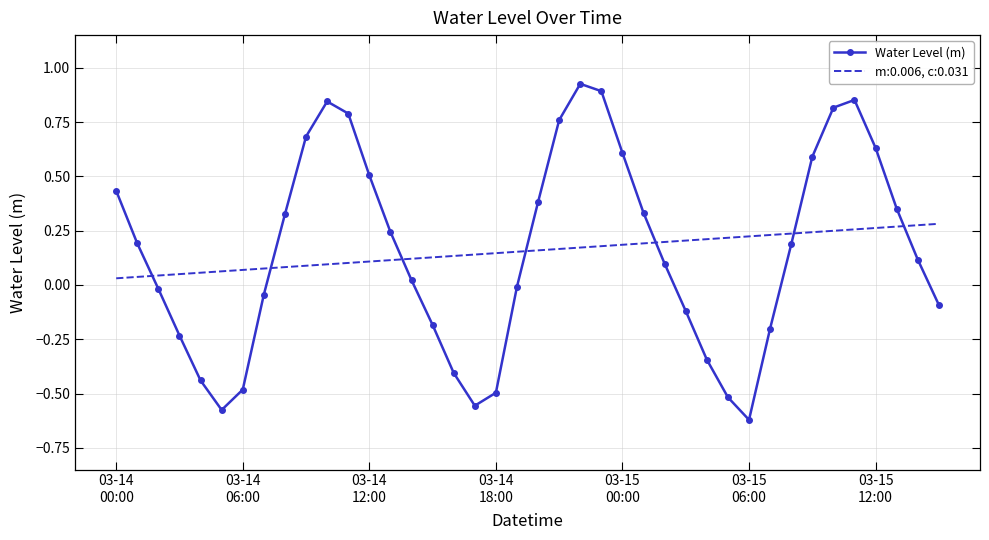

Count the number of data series in this chart.

2